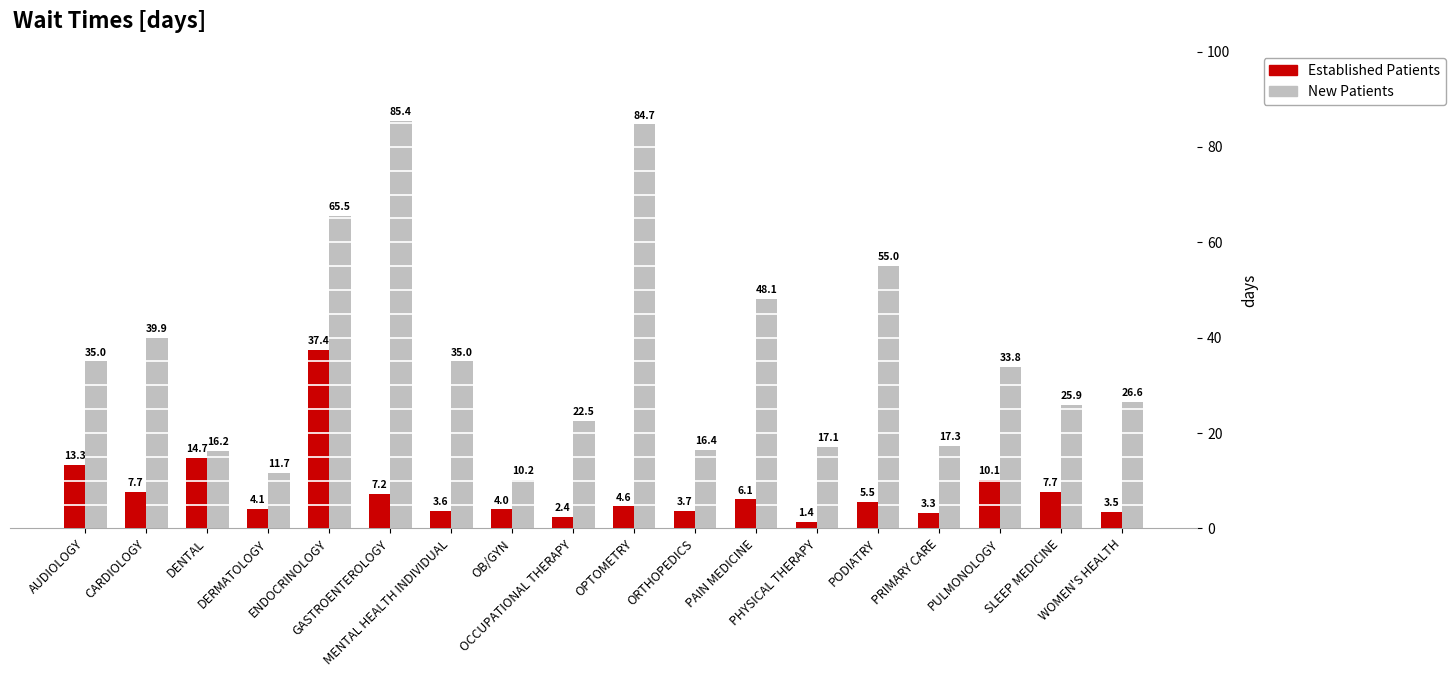

What is the difference between the maximum and minimum values in the NewPatients series?

75.2